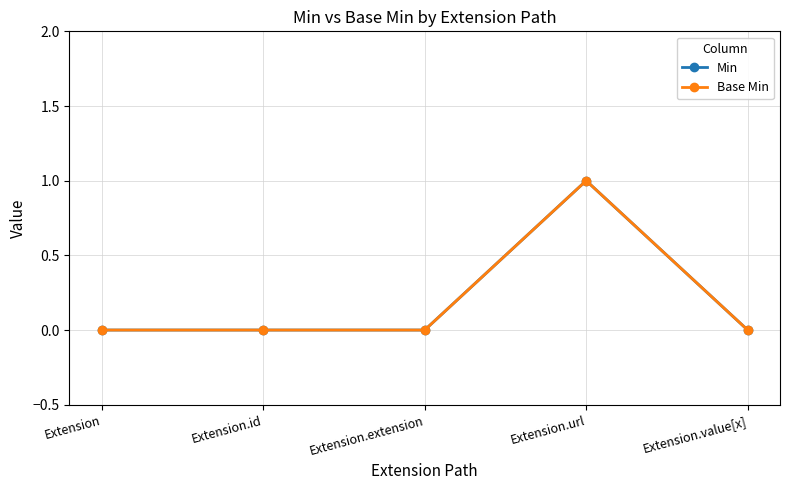

At which label is Base Min closest to 0?

Extension